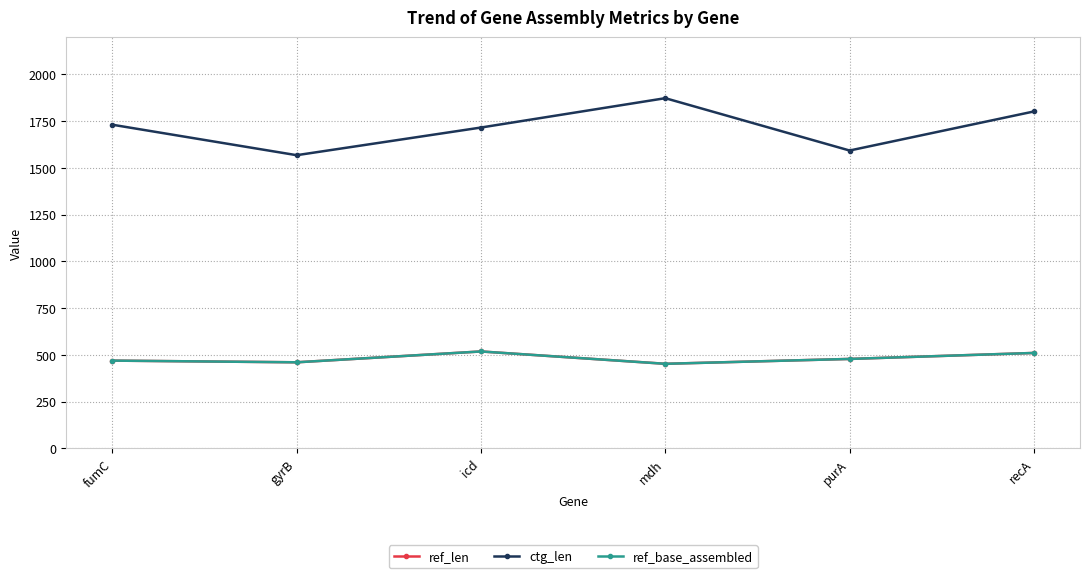

What is the spread (max minus min) of values at purA?

1115